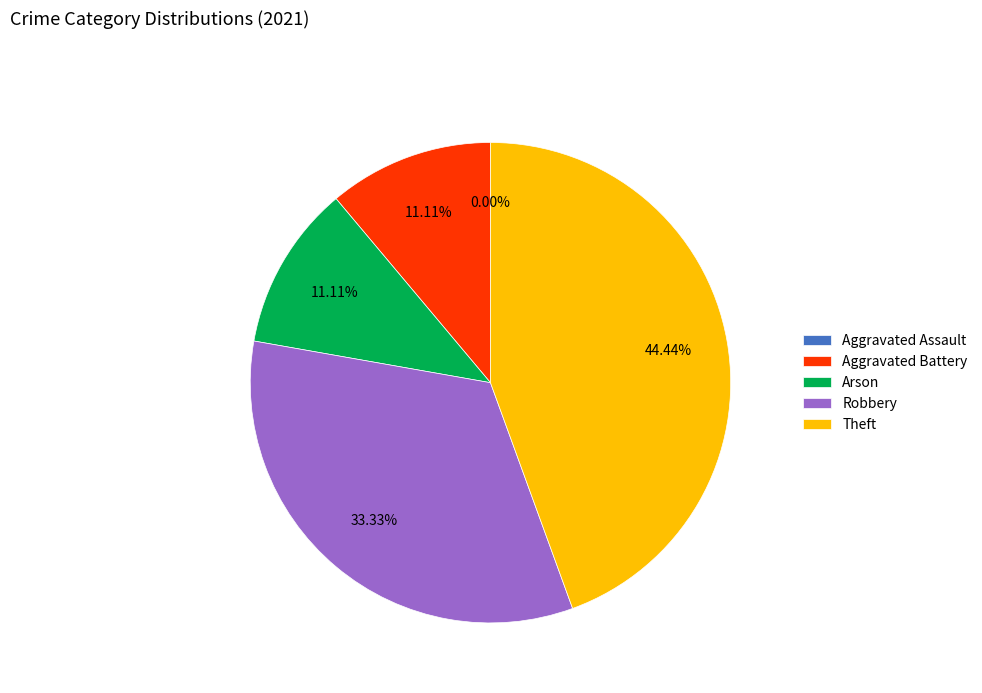

How much of the chart is everything except Aggravated Battery?

88.9%